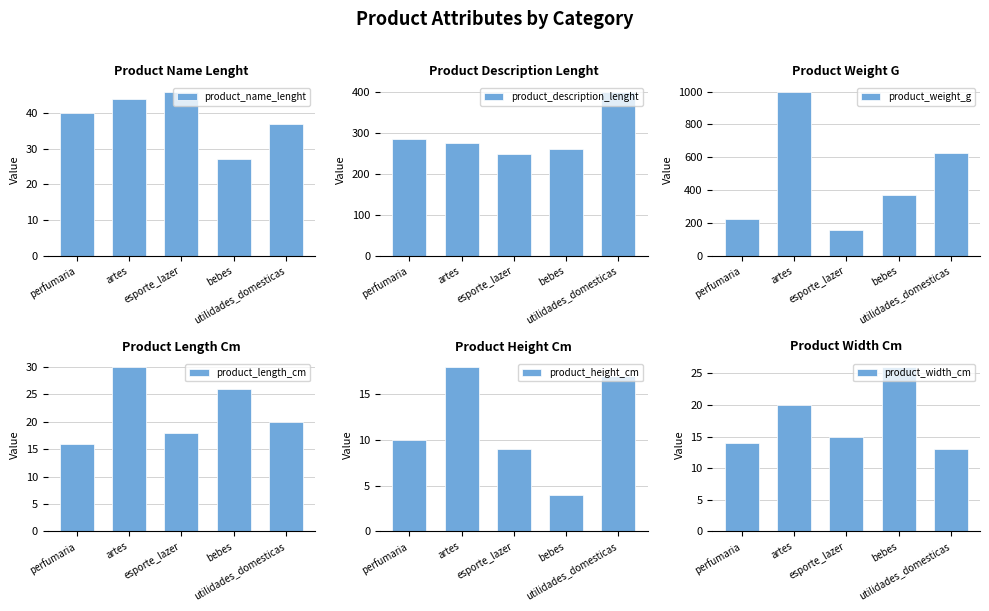

What is the minimum value for product_description_lenght?

250